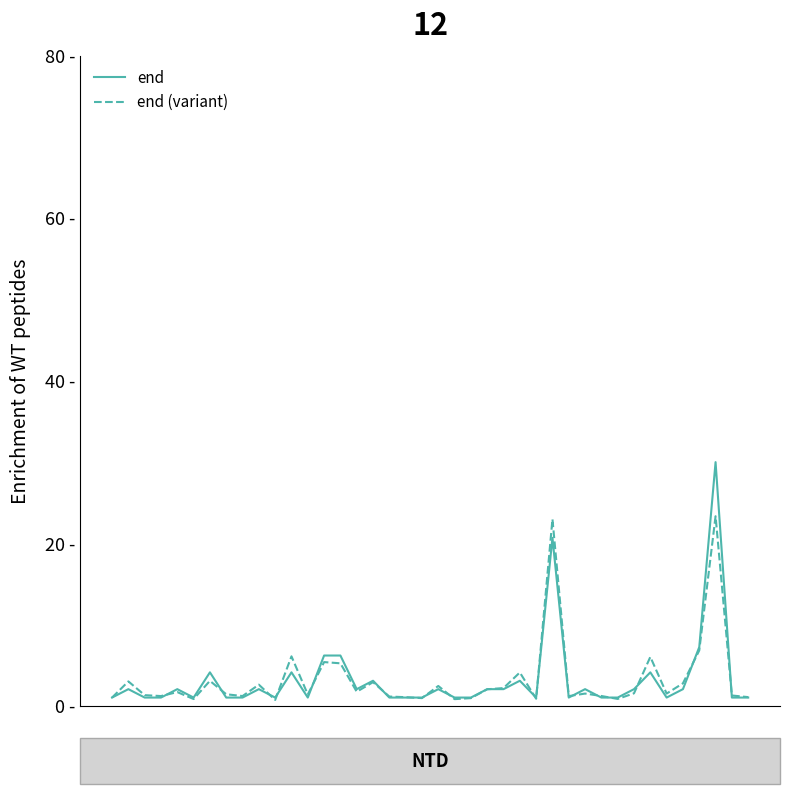

At how many categories does at least one series exceed 8?

2